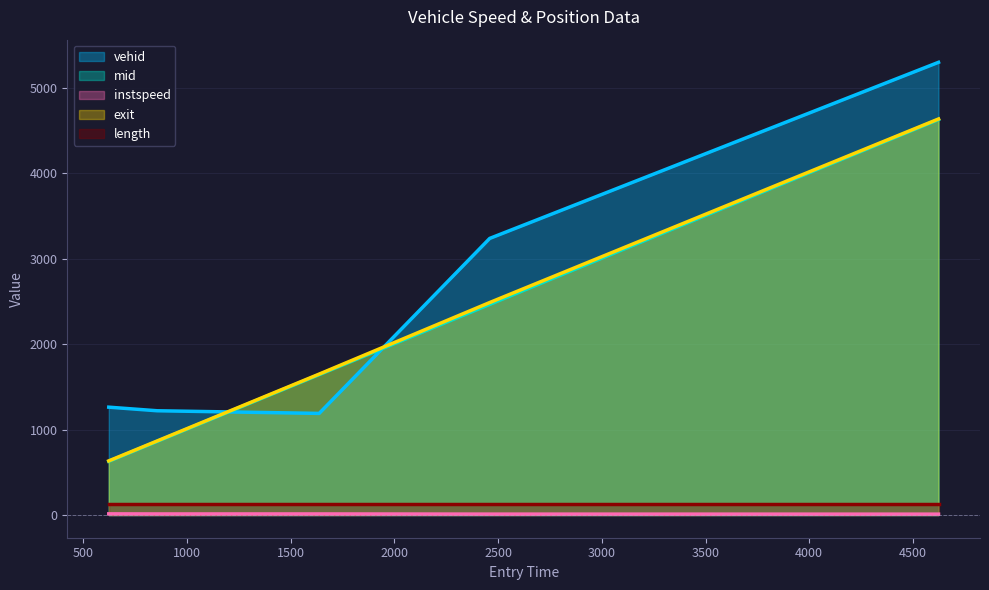

What is the difference between the maximum and minimum values in the mid series?

4000.2